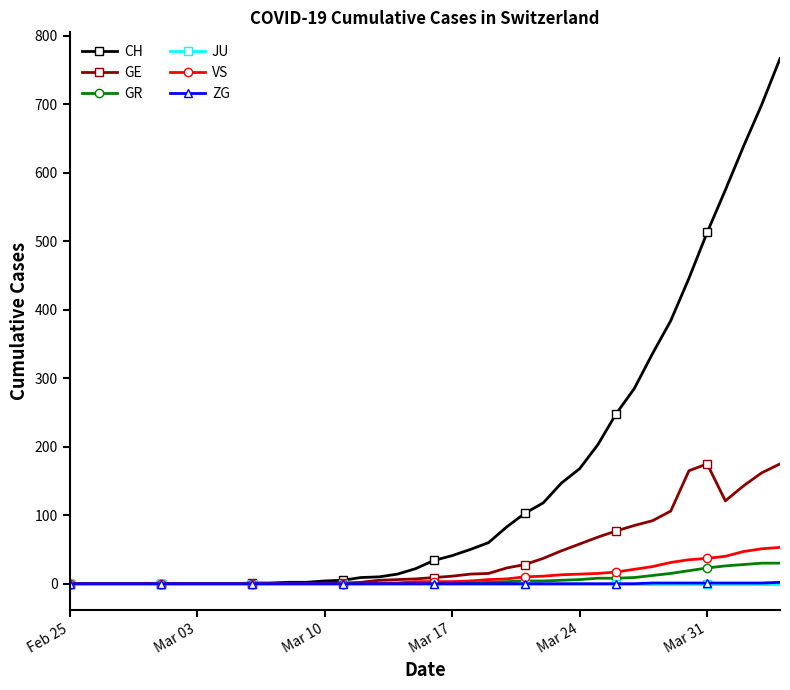

Which series has the widest spread of values?

CH